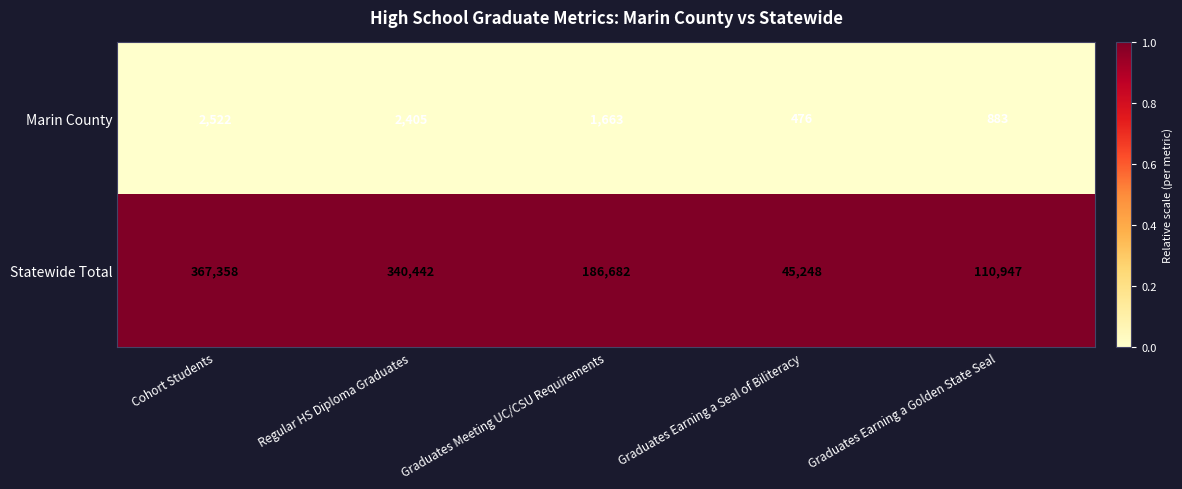

The value of Statewide Total at Graduates Earning a Golden State Seal is 33756. True or false?

False